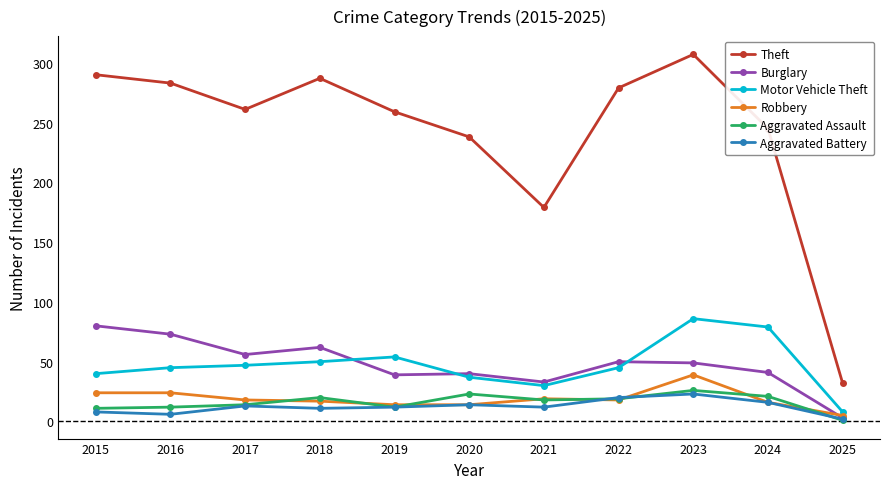

Which category has the highest value in the Aggravated Battery series?

2023